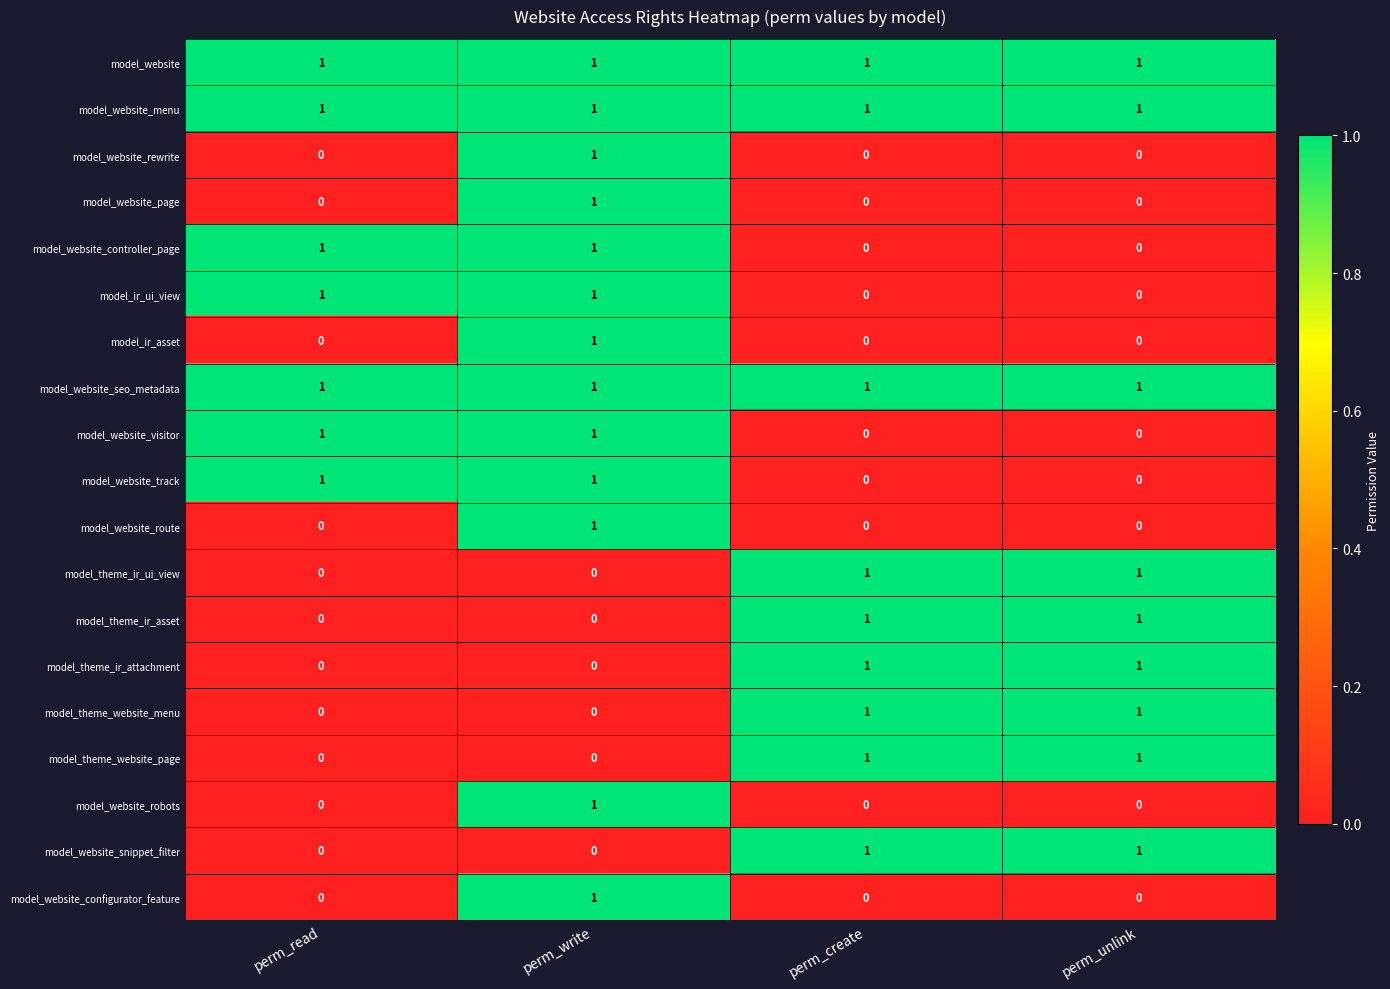

At how many categories does at least one series exceed 0?

4